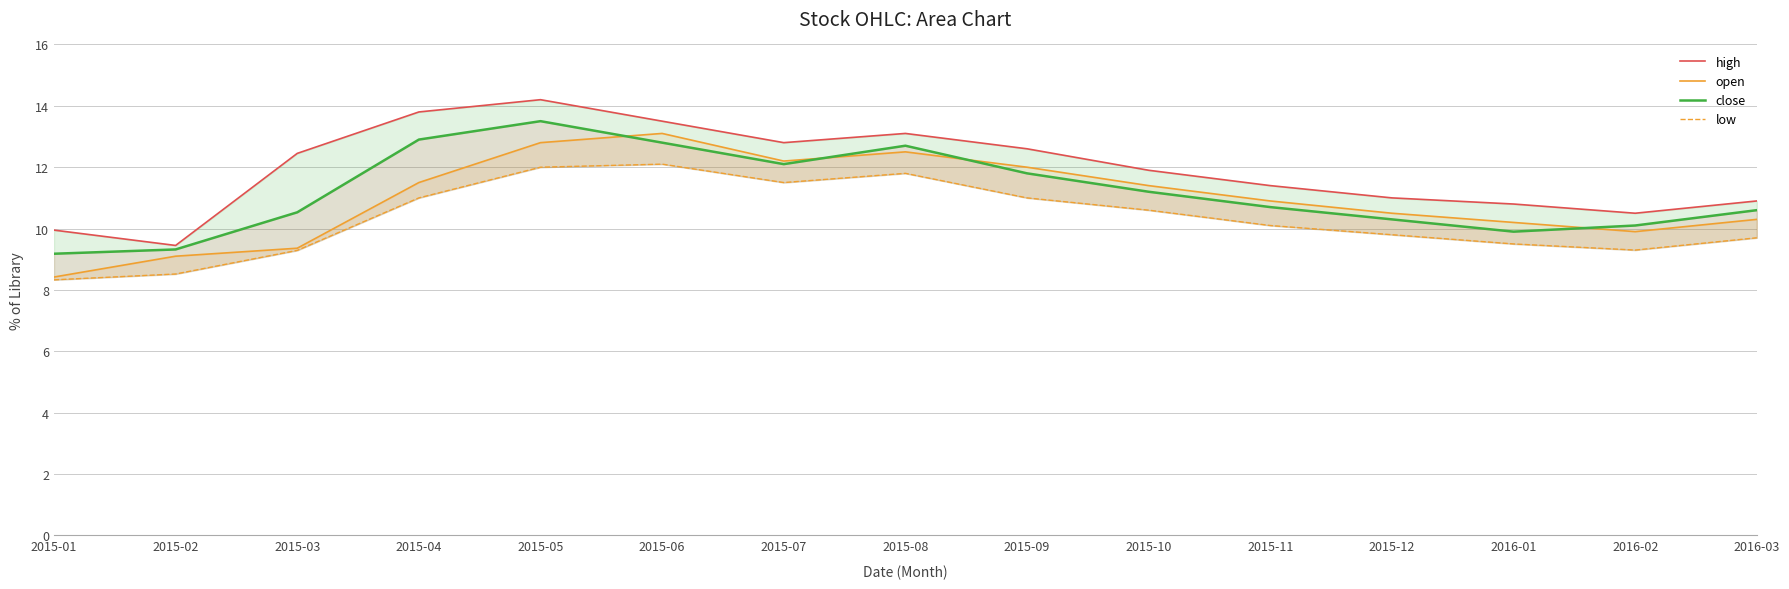

Is it true that open equals 17.9 at 2016-03?

False